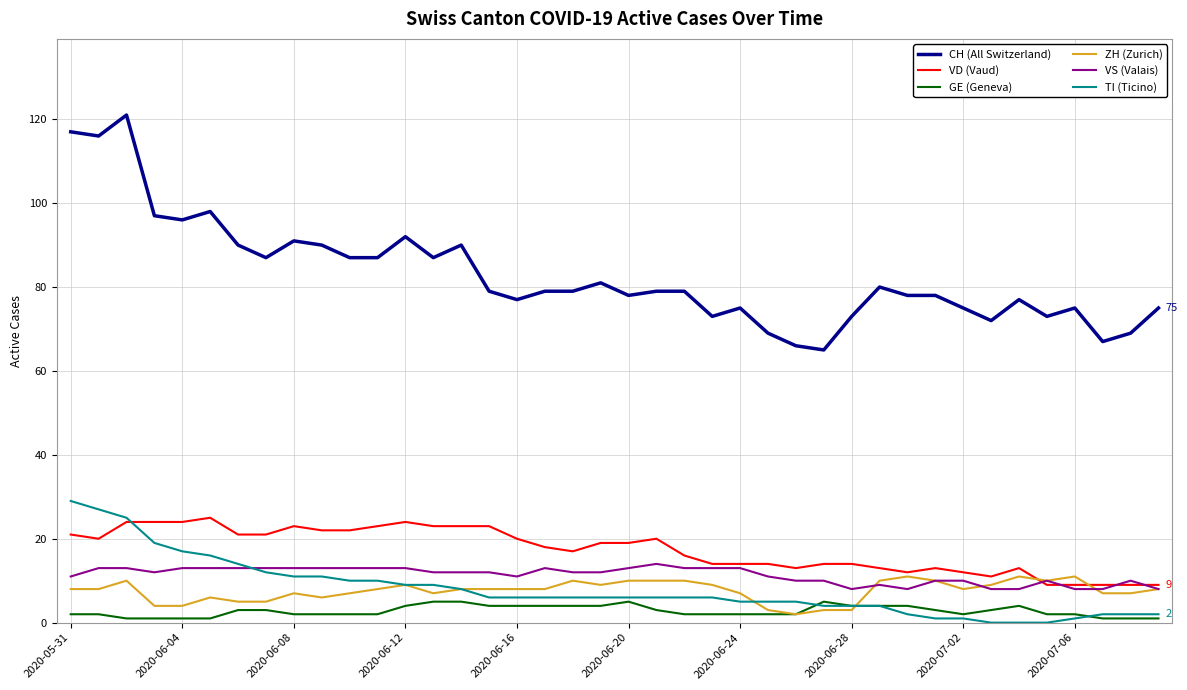

Which series has the largest total across all categories?

CH (All Switzerland)